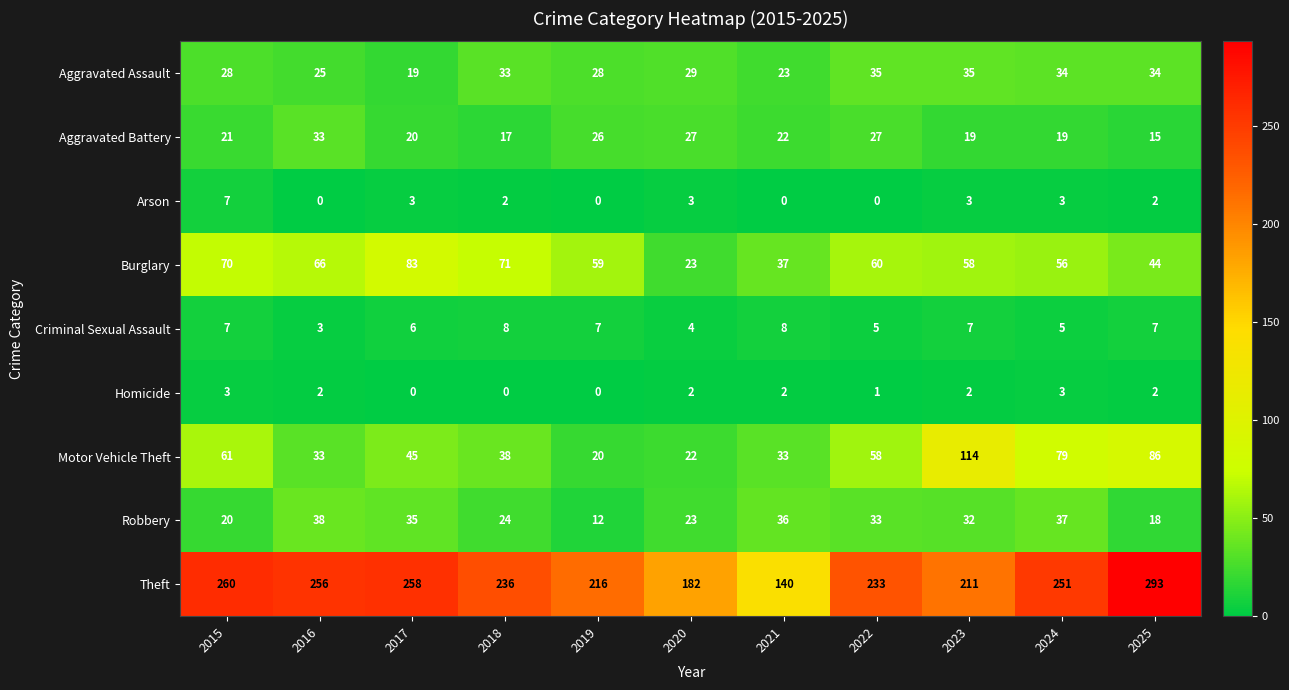

What is the difference between the second highest and second lowest values in the Aggravated Assault series?

12